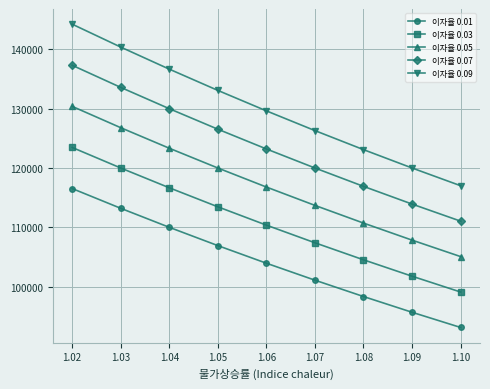

True or false: 이자율 0.05 has more than 2 points higher than both neighbors.

False